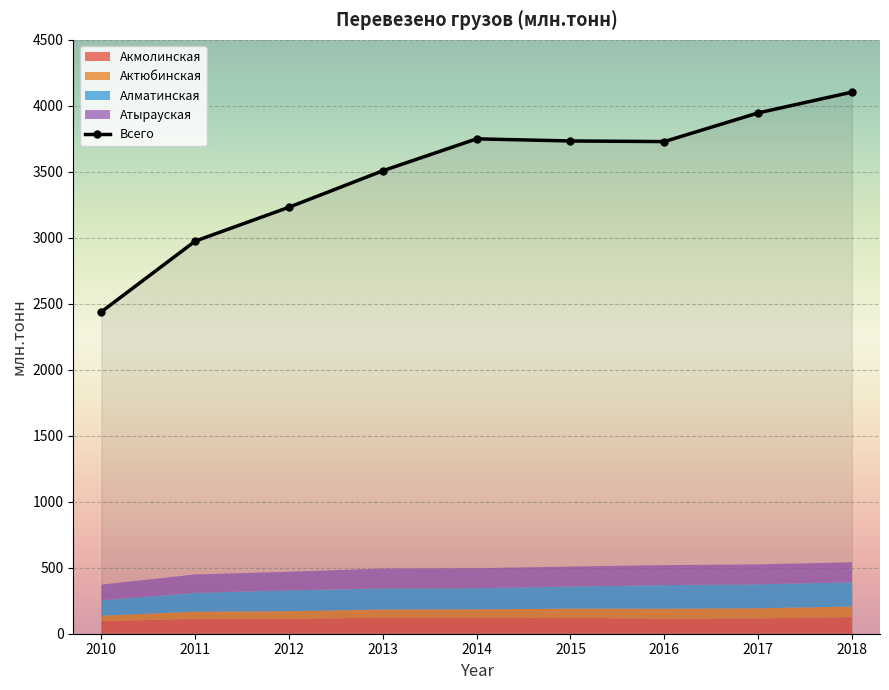

Reading left to right, transcribe all the data shown in this chart.

Акмолинская: 2010=95.8	2011=112.4	2012=112.6	2013=121.5	2014=121.3	2015=120.3	2016=113.1	2017=116.1	2018=126.5
Актюбинская: 2010=41.0	2011=54.5	2012=58.1	2013=62.2	2014=63.6	2015=70.1	2016=76.3	2017=76.8	2018=79.1
Алматинская: 2010=116.6	2011=142.7	2012=158.1	2013=159.0	2014=159.9	2015=167.2	2016=179.0	2017=181.1	2018=184.5
Атырауская: 2010=118.5	2011=139.6	2012=140.6	2013=151.3	2014=151.3	2015=151.3	2016=151.3	2017=151.3	2018=151.3
Всего: 2010=2439.4	2011=2974.9	2012=3231.8	2013=3508.0	2014=3749.8	2015=3733.8	2016=3729.2	2017=3946.1	2018=4103.6